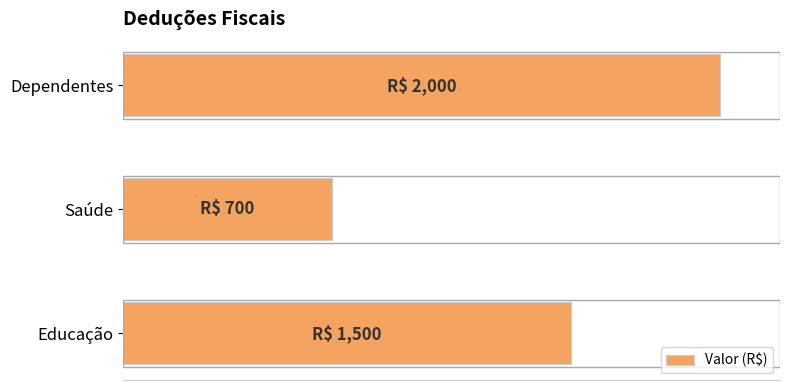

How many data points does each series have?

3